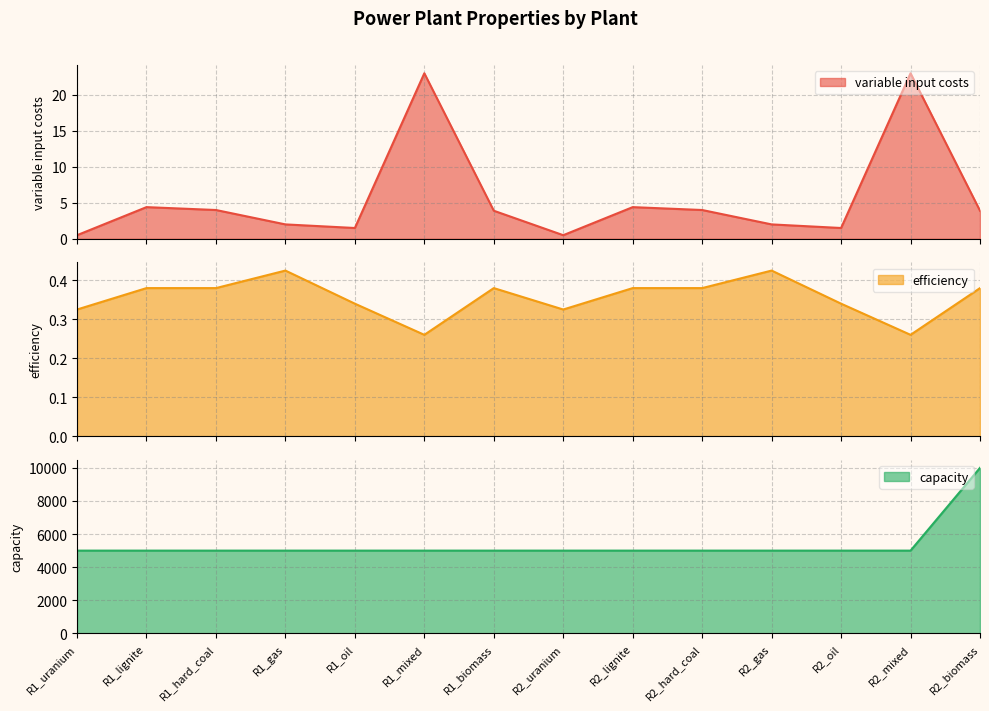

What are all the series names shown in the legend?

variable input costs, efficiency, capacity